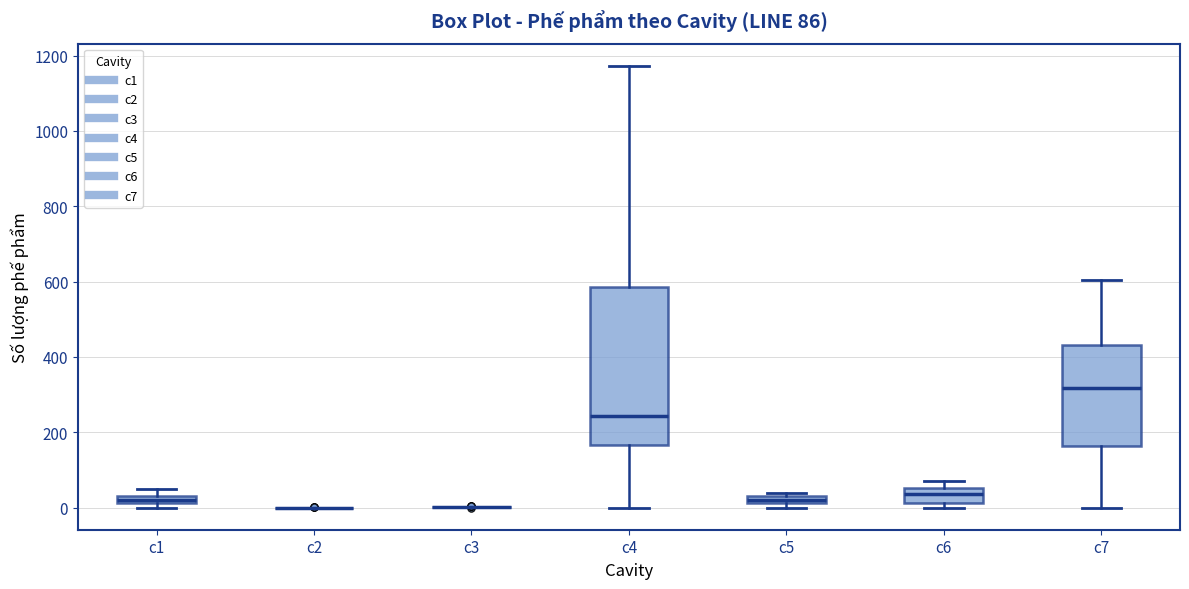

Comparing the boxes themselves (not the whiskers), which one is the tallest?

c4